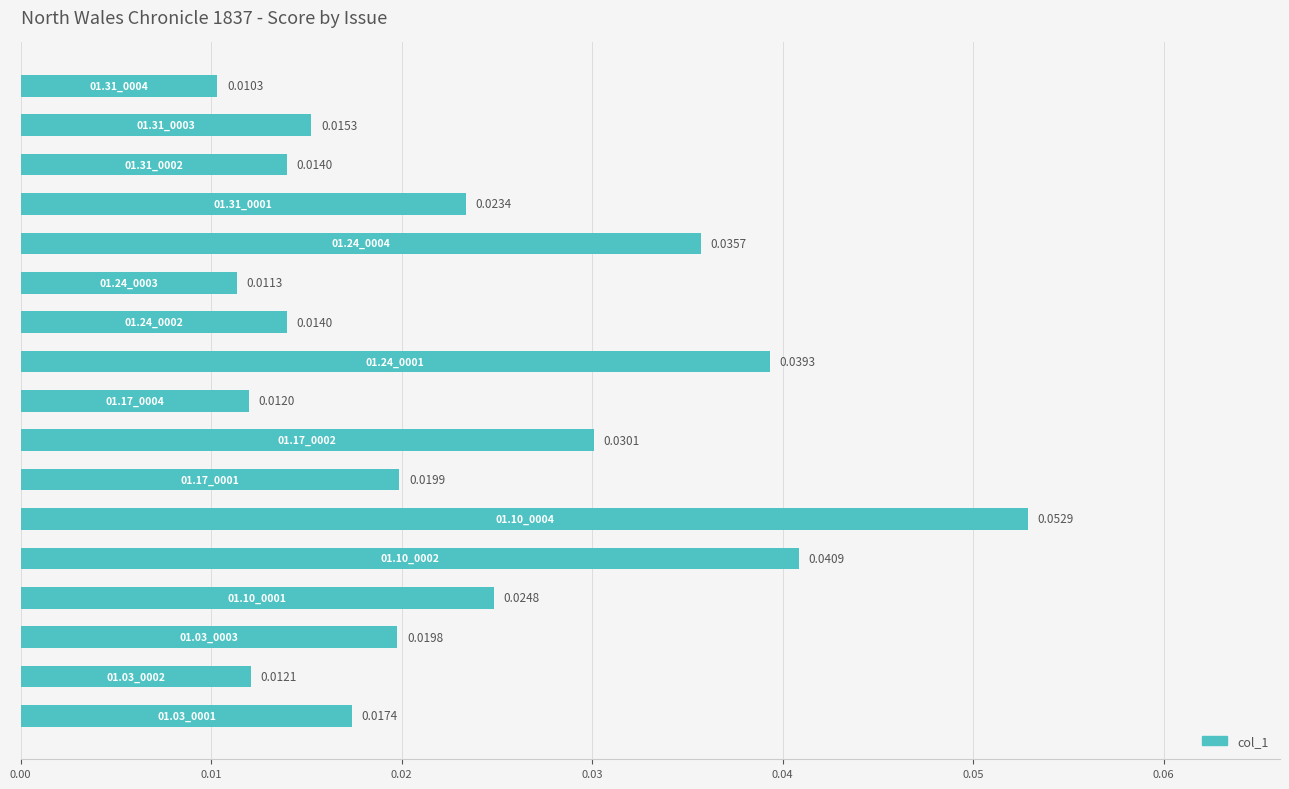

What is the sum of all values?

0.4